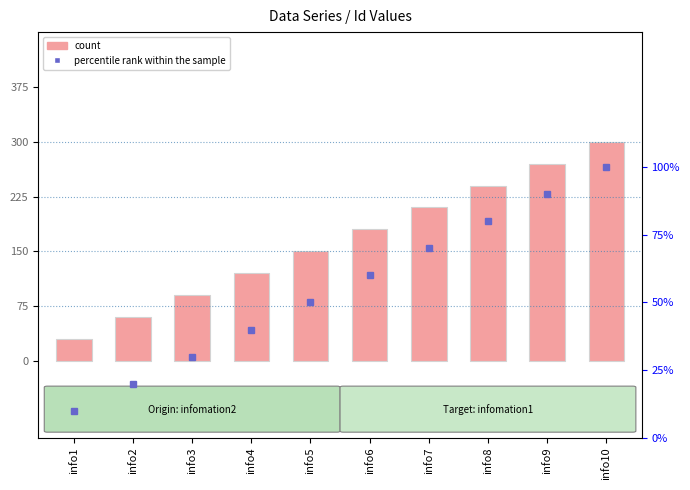

Which label corresponds to the smallest value in the chart?

info1